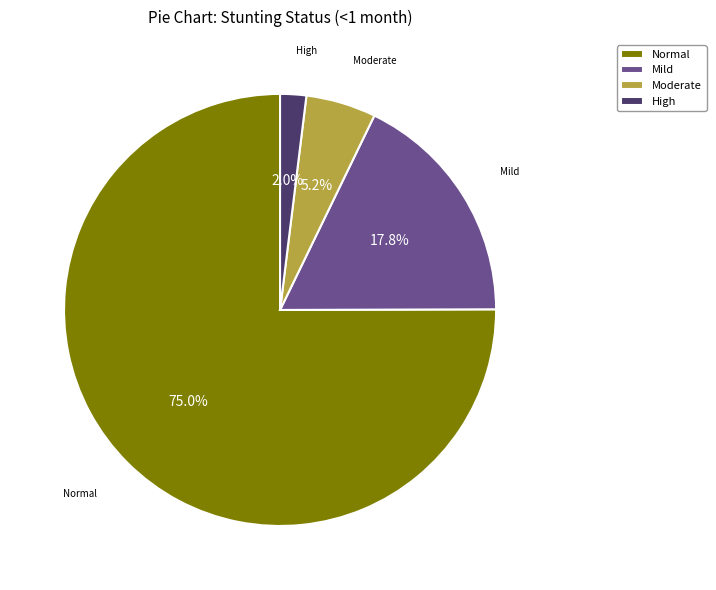

Which slice represents more than half of the pie?

Normal